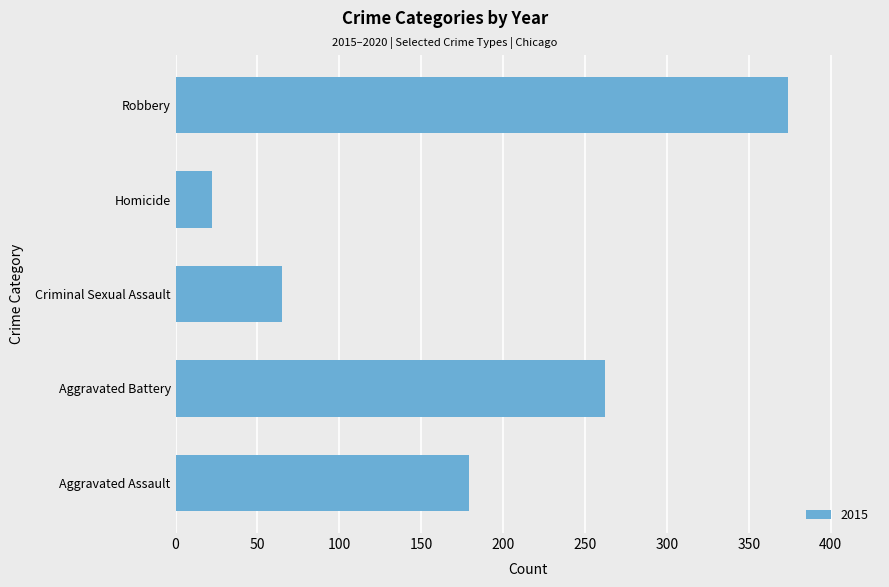

Rank the categories by value from highest to lowest.

Robbery, Aggravated Battery, Aggravated Assault, Criminal Sexual Assault, Homicide